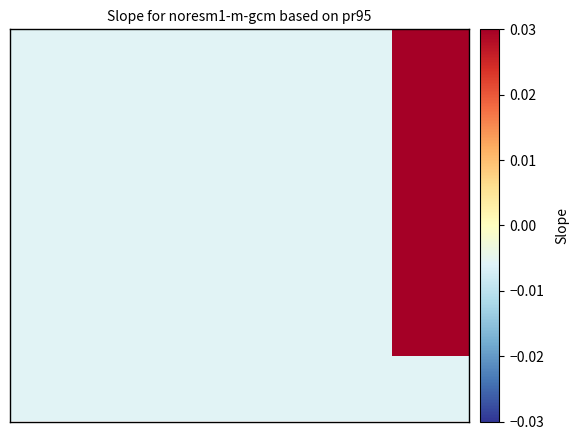

Count the number of data series in this chart.

6